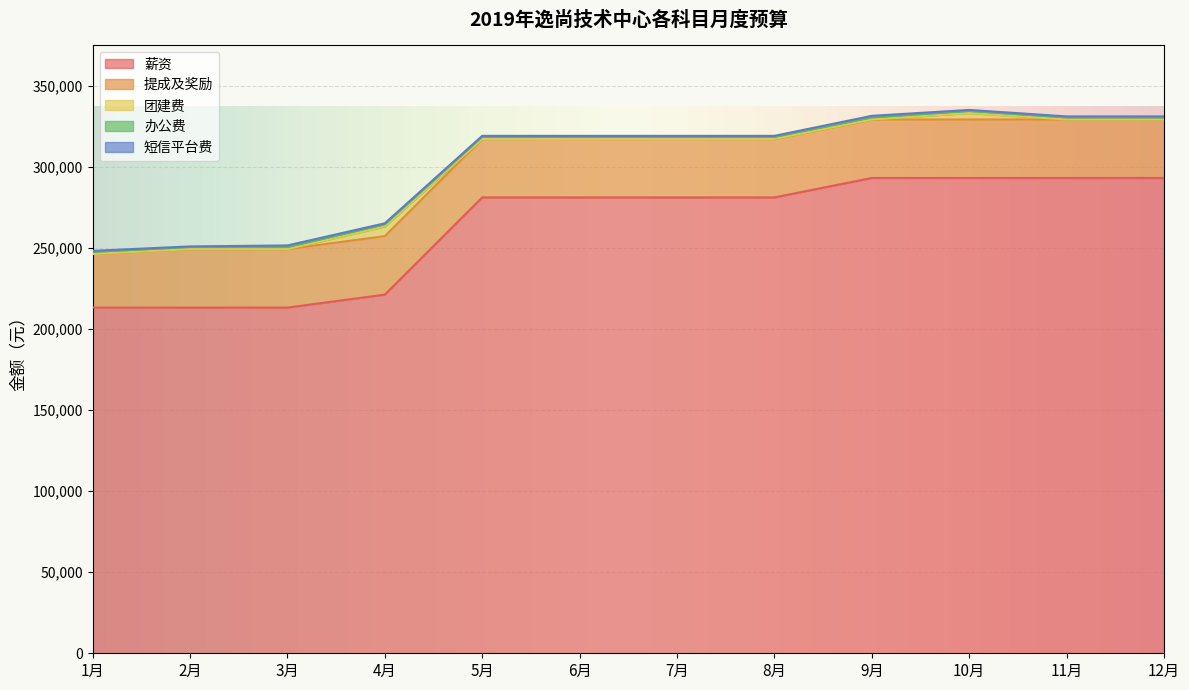

What are all the series names shown in the legend?

薪资, 提成及奖励, 团建费, 办公费, 短信平台费